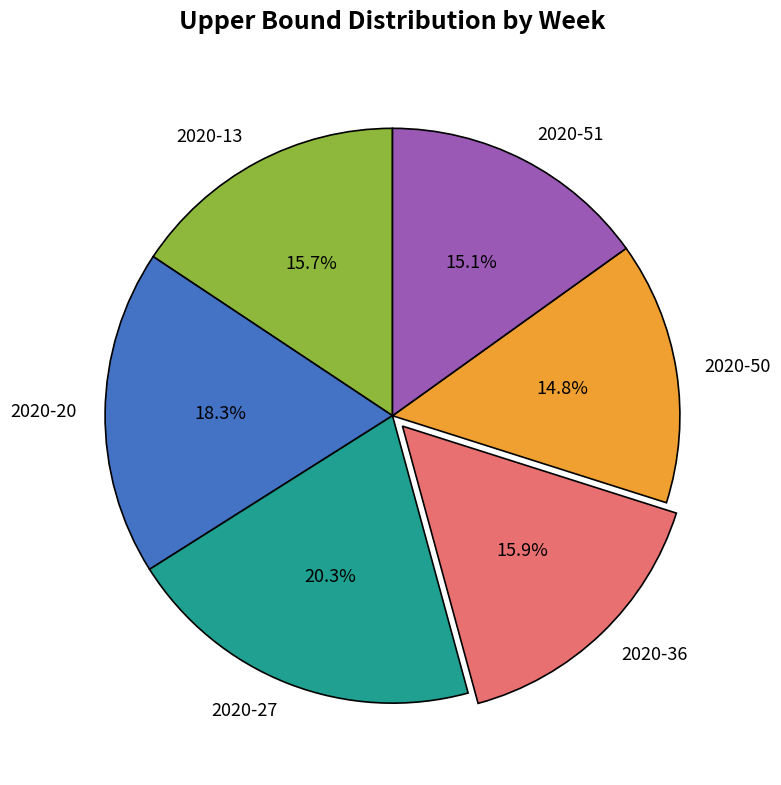

To the nearest percent, what is the difference between the 2020-20 and 2020-27 slice percentages?

2%